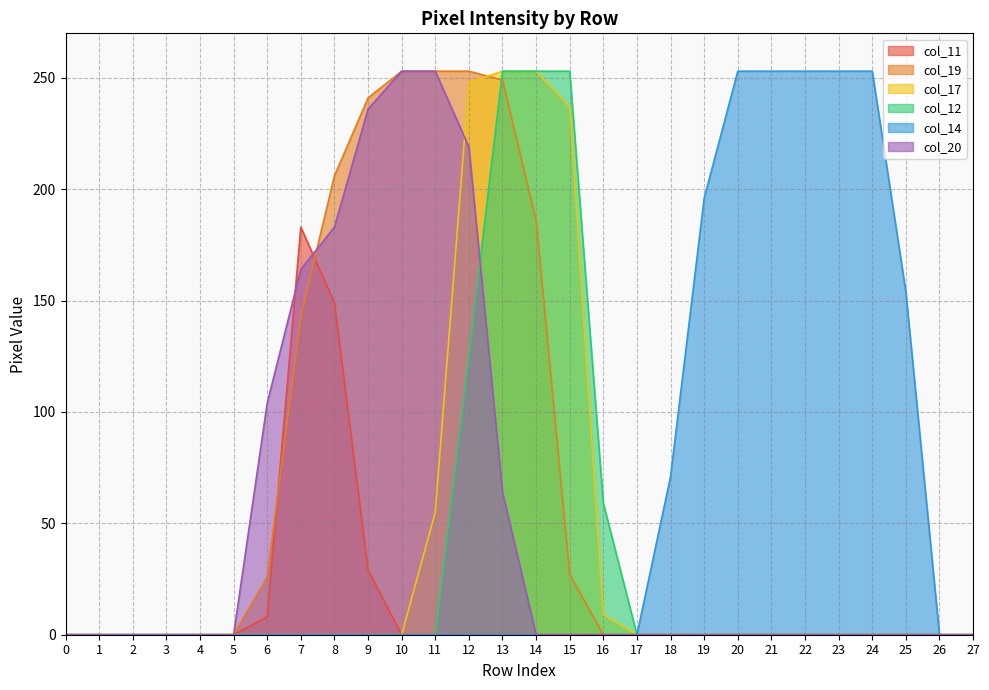

Does the chart display data point markers on the line(s)?

No